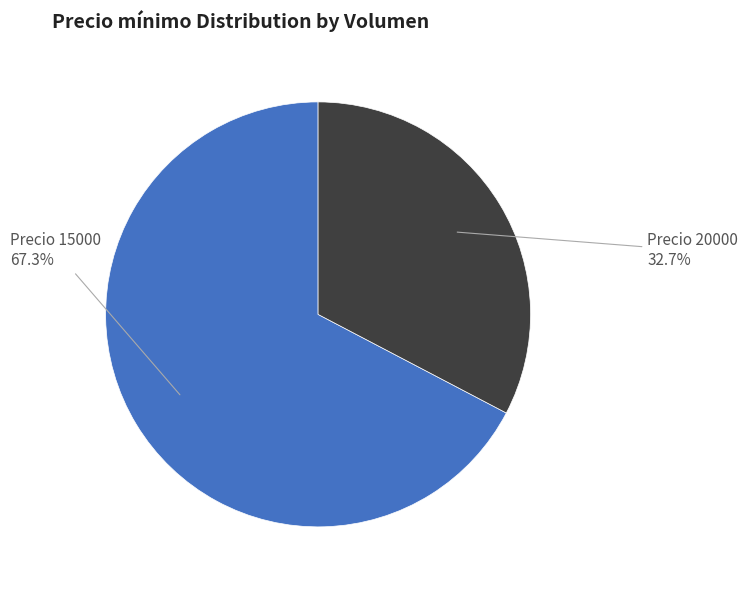

Does any single category account for the majority?

Yes